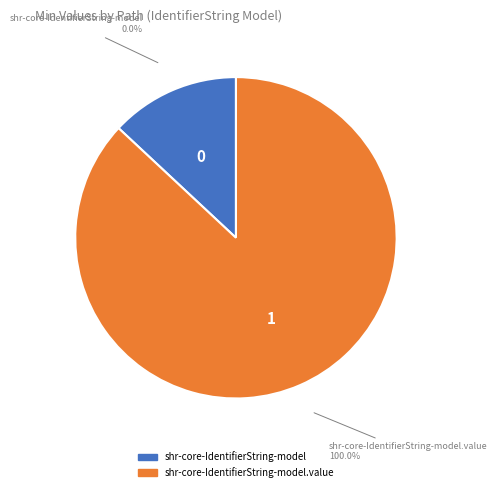

Is shr-core-IdentifierString-model the majority of the pie?

No